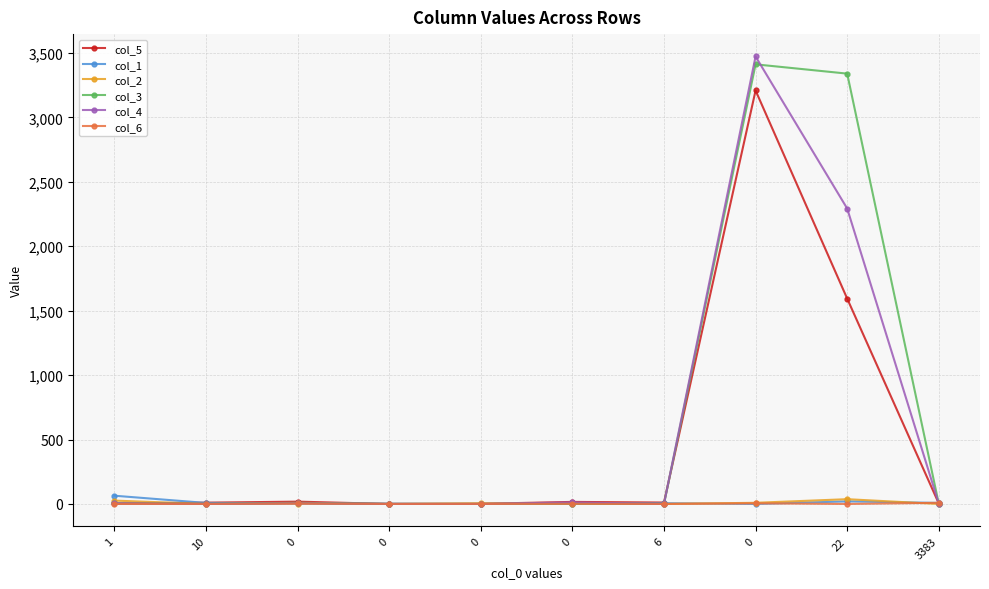

How many interior local peaks does the col_1 series have?

2